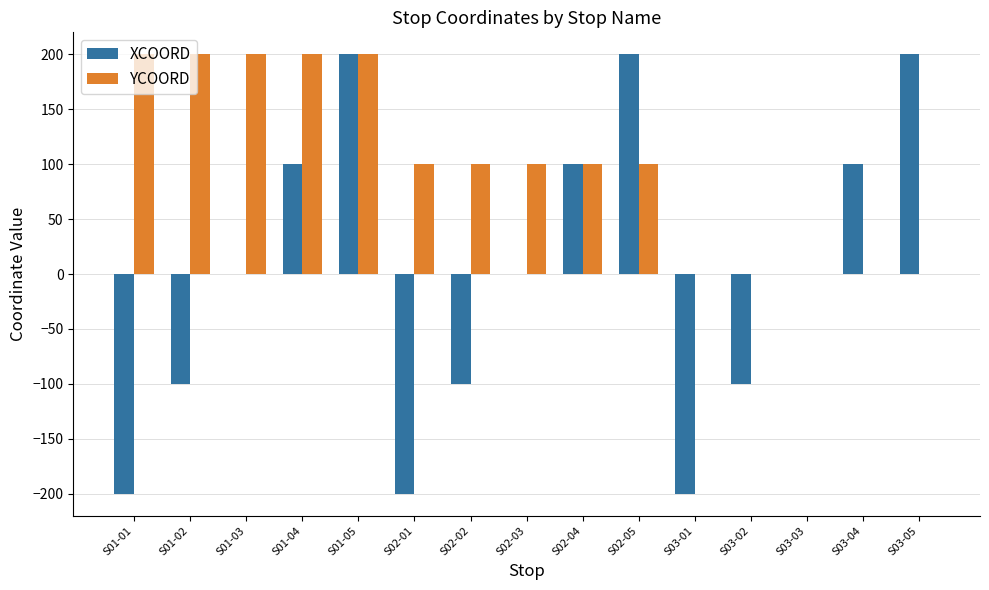

What is the maximum value for XCOORD?

200